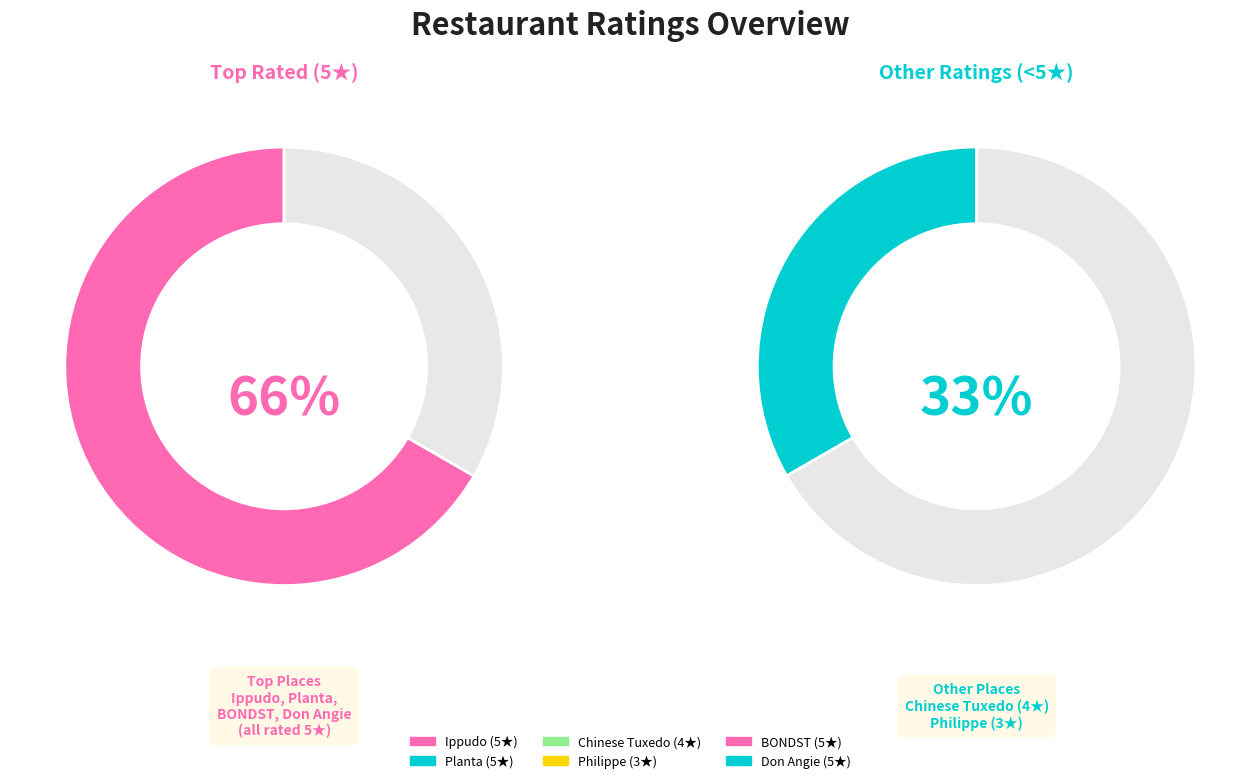

Rank the categories by value from lowest to highest.

Philippe, Chinese Tuxedo, Ippudo, Planta, BONDST, Don Angie